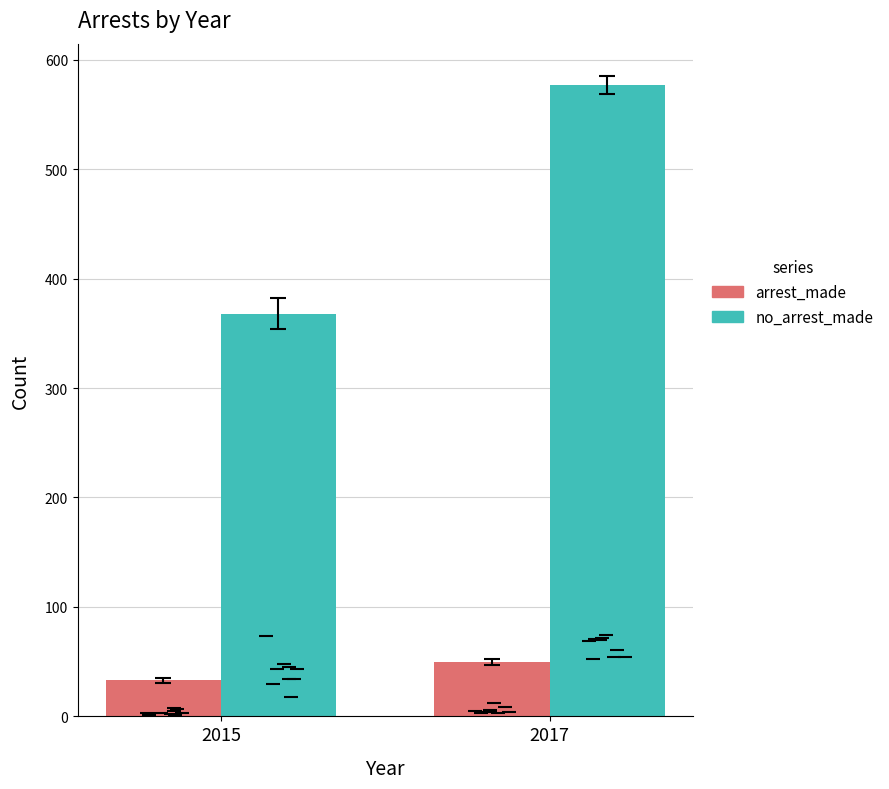

At how many categories does at least one series exceed 380?

1